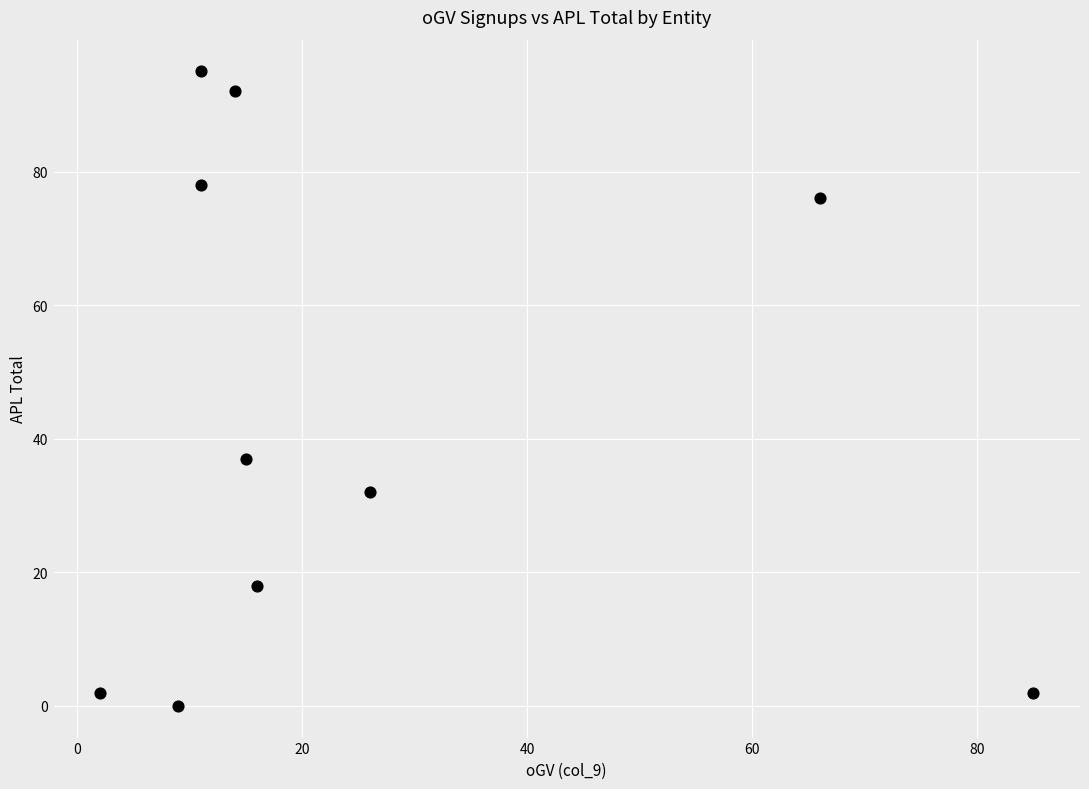

What Y value in the scatter plot is closest to 47?

37